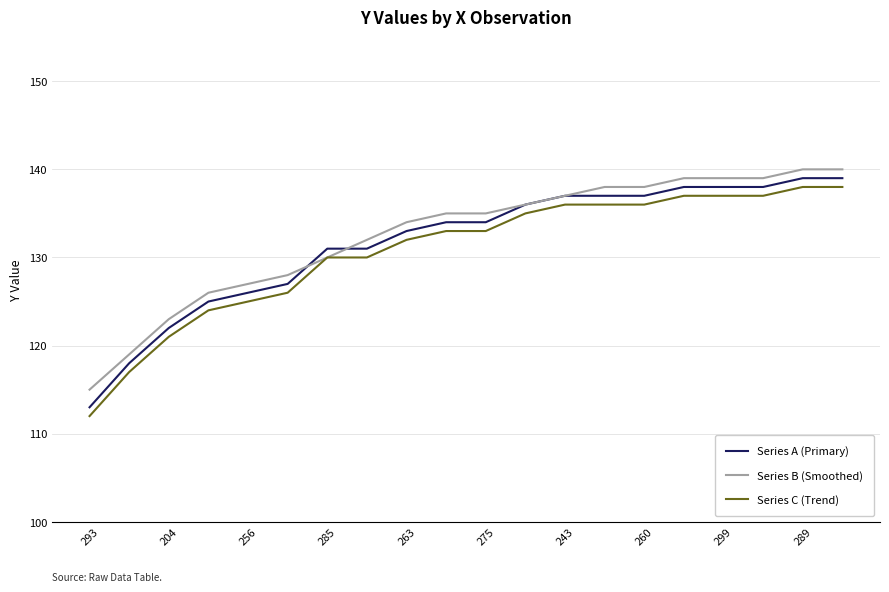

True or false: Series A (Primary) and Series C (Trend) cross at least once.

False